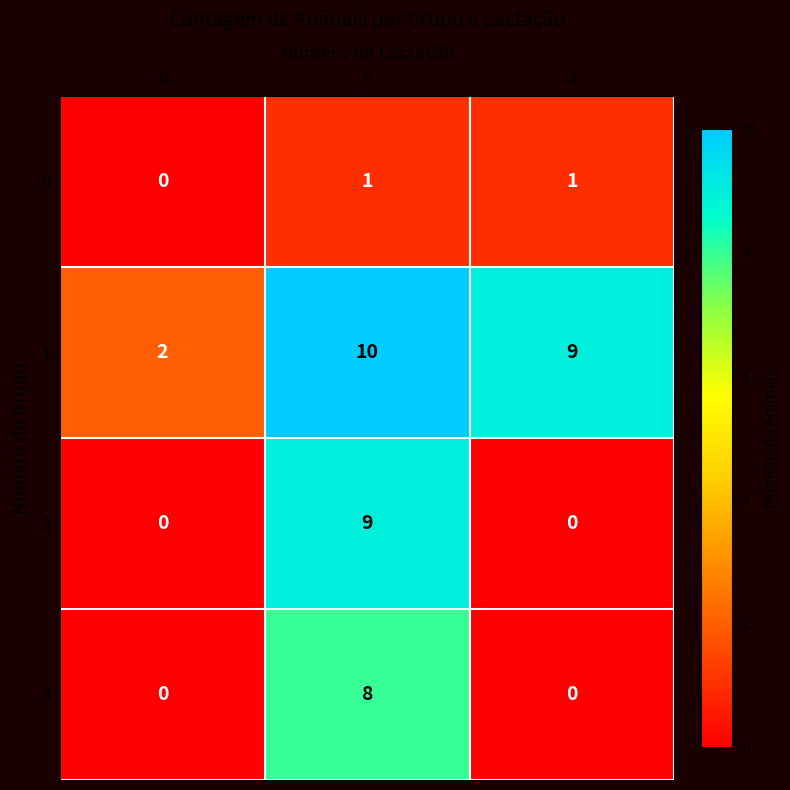

What is the difference between the highest and lowest values at 0?

2